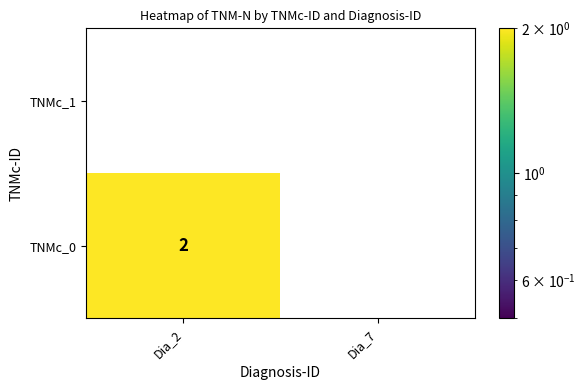

Reading left to right, list all the values displayed in this chart.

TNMc_1: Dia_2=0	Dia_7=0
TNMc_0: Dia_2=2	Dia_7=0